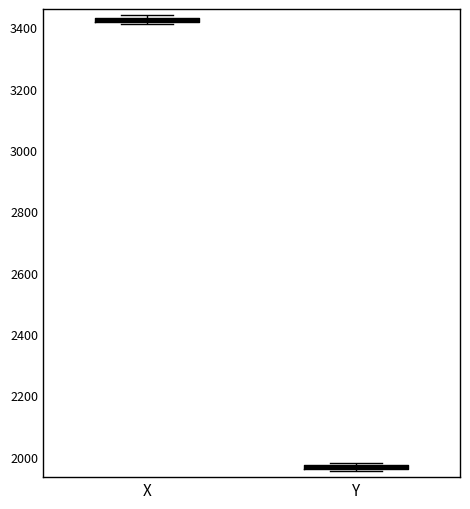

Where is the upper edge of the box for X on the y-axis? The values are not printed on the chart, so give them approximately, as read against the axis.

3440